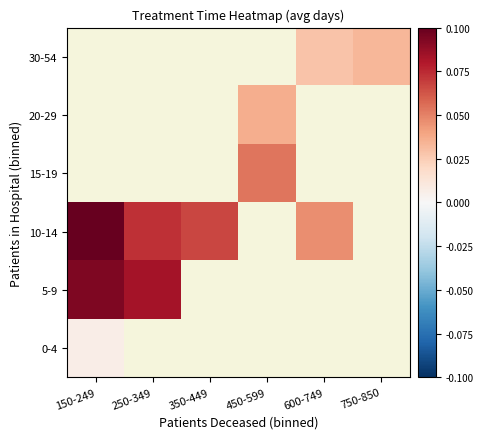

What is the greatest value displayed?

0.1